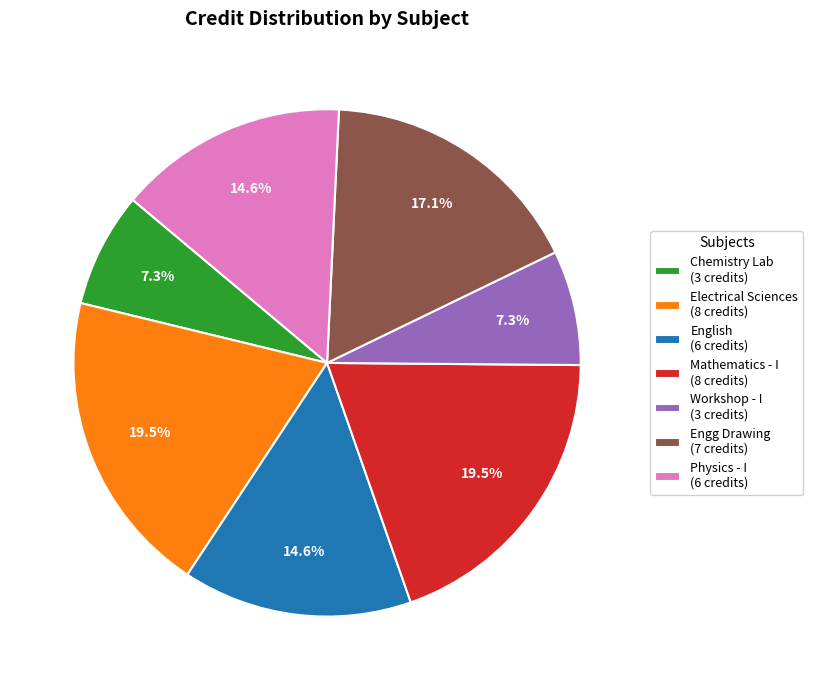

Does Engg Drawing (7 credits) account for over 50% of the chart?

No